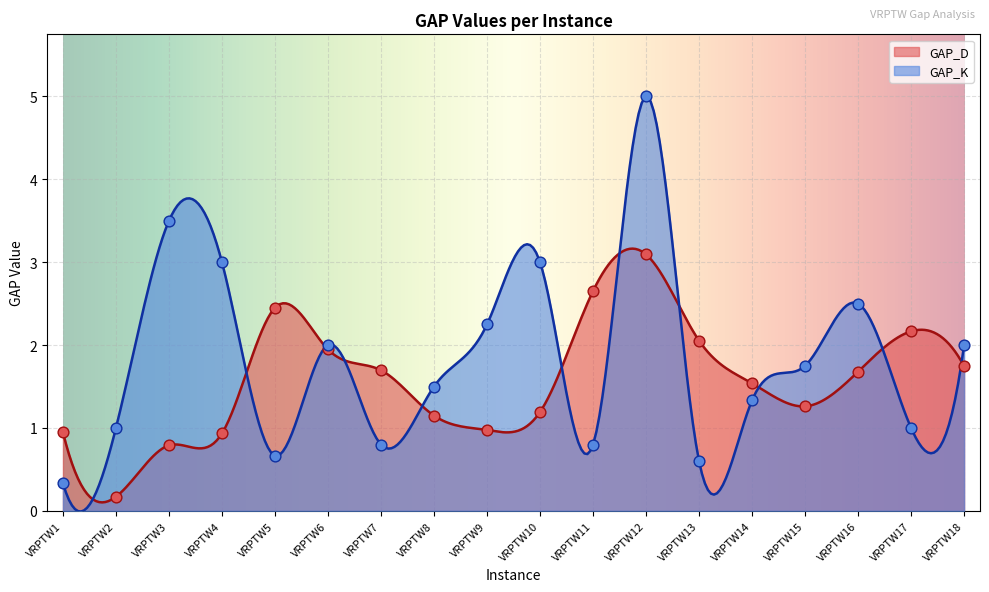

What is the total value across all series at VRPTW15?

3.0